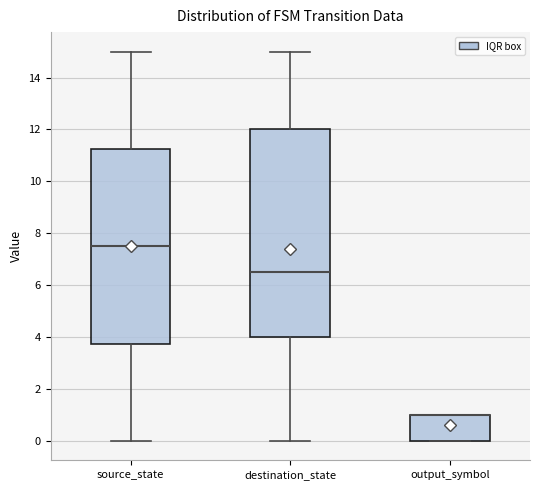

Comparing the boxes themselves (not the whiskers), which one is the tallest?

destination_state